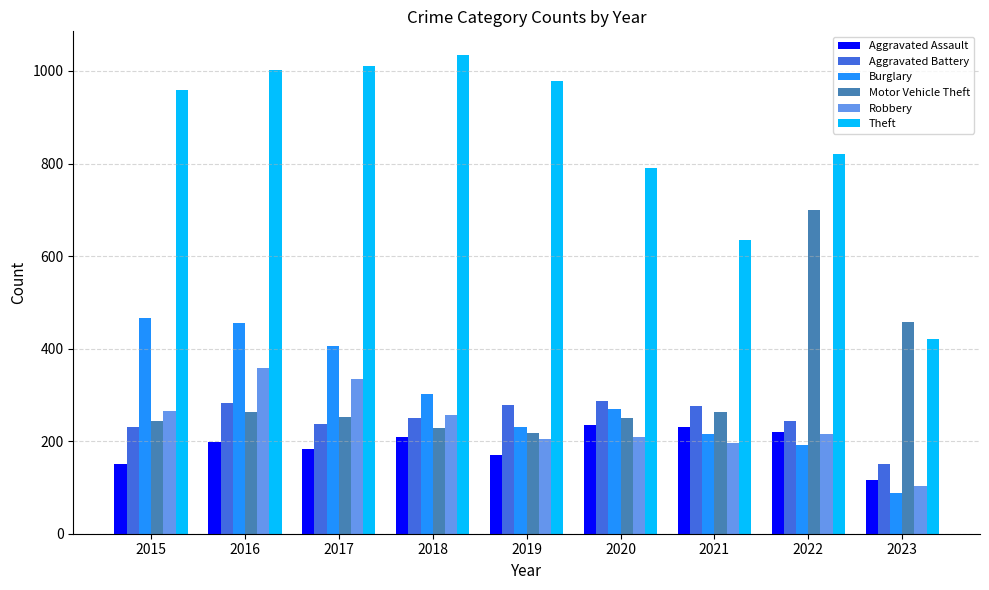

Which series changed the most between 2015 and 2022?

Motor Vehicle Theft